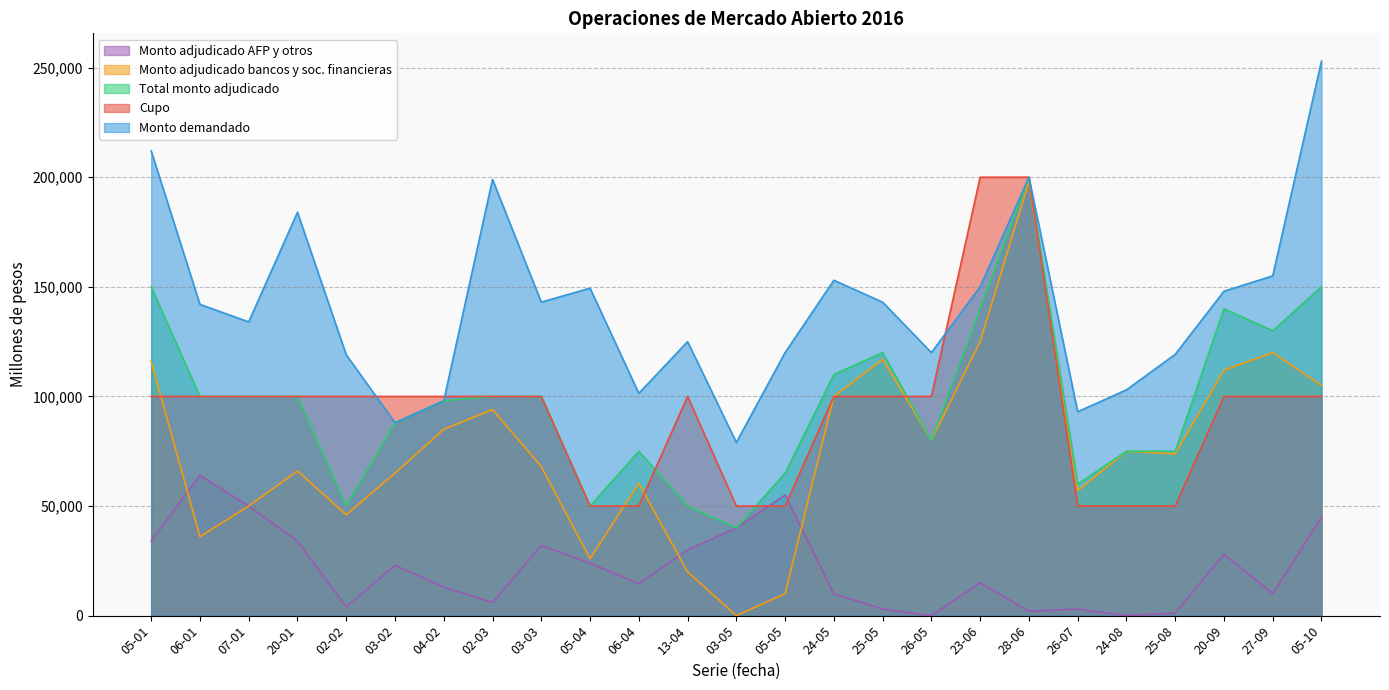

Where do Monto adjudicado AFP y otros and Monto adjudicado bancos y sociedades financieras first cross each other?

05-01 and 06-01